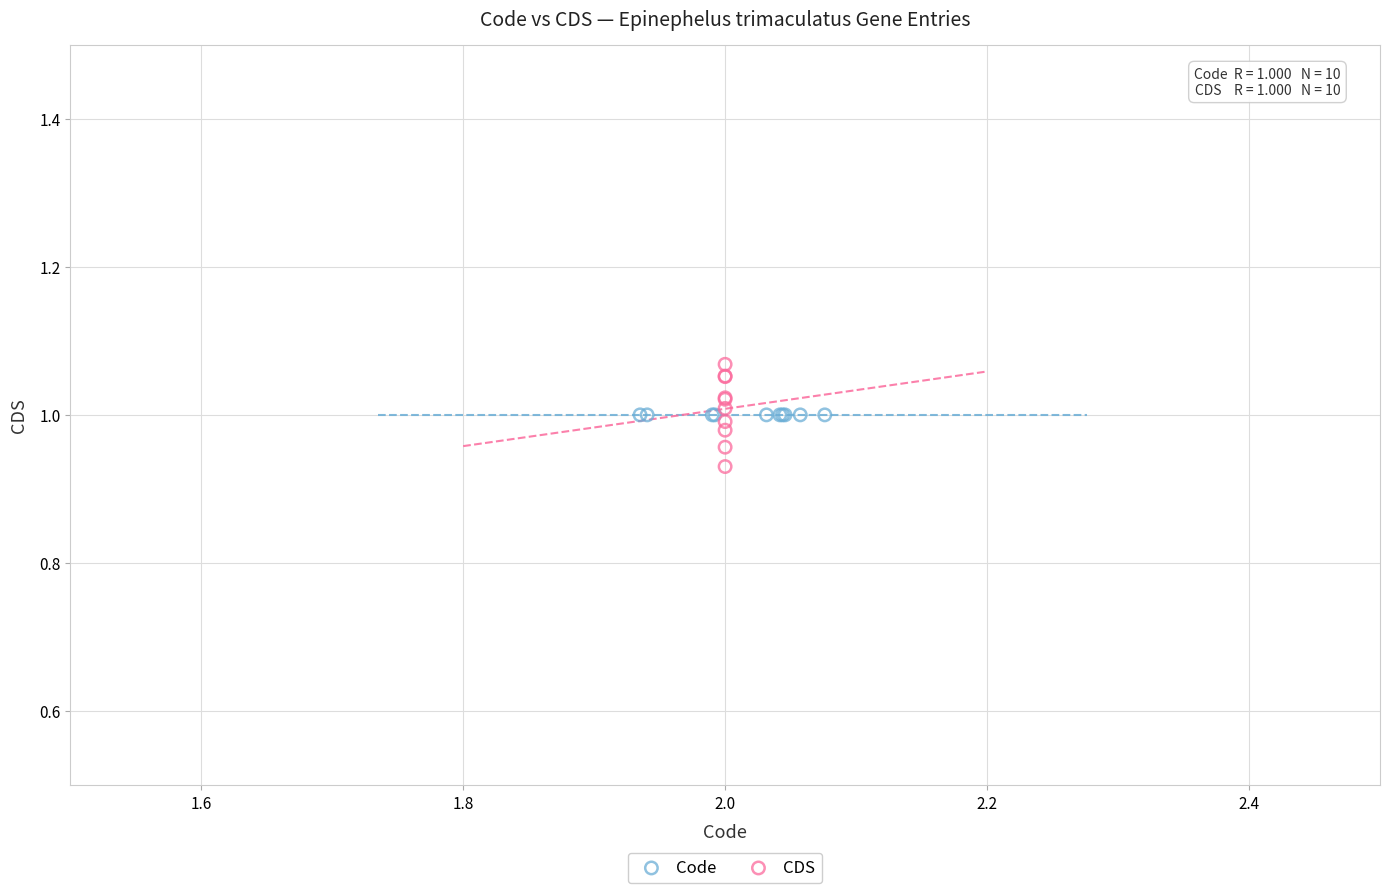

What are all the series names shown in the legend?

Code, CDS